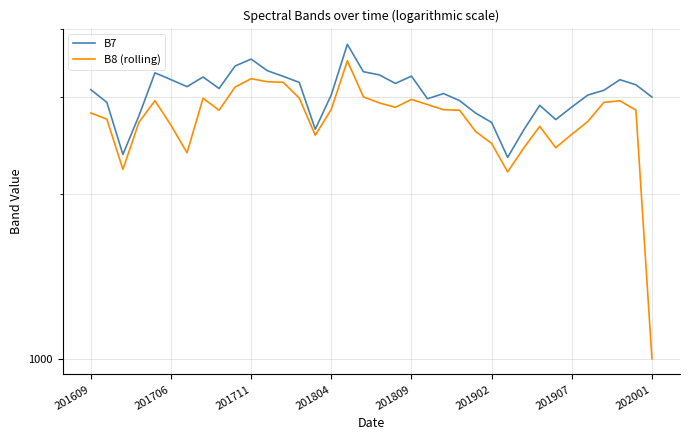

How many categories are shown in the chart?

36